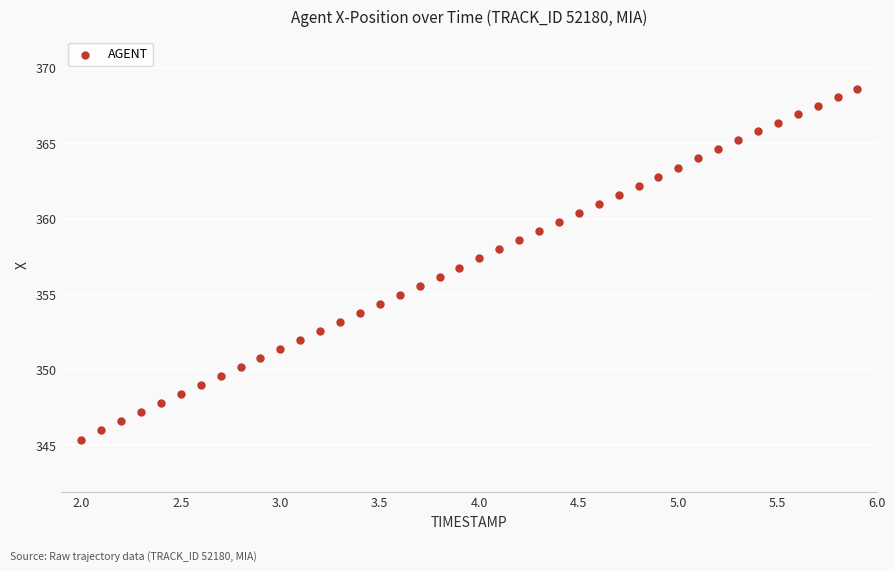

What is the range of Y values (max minus min)?

23.2